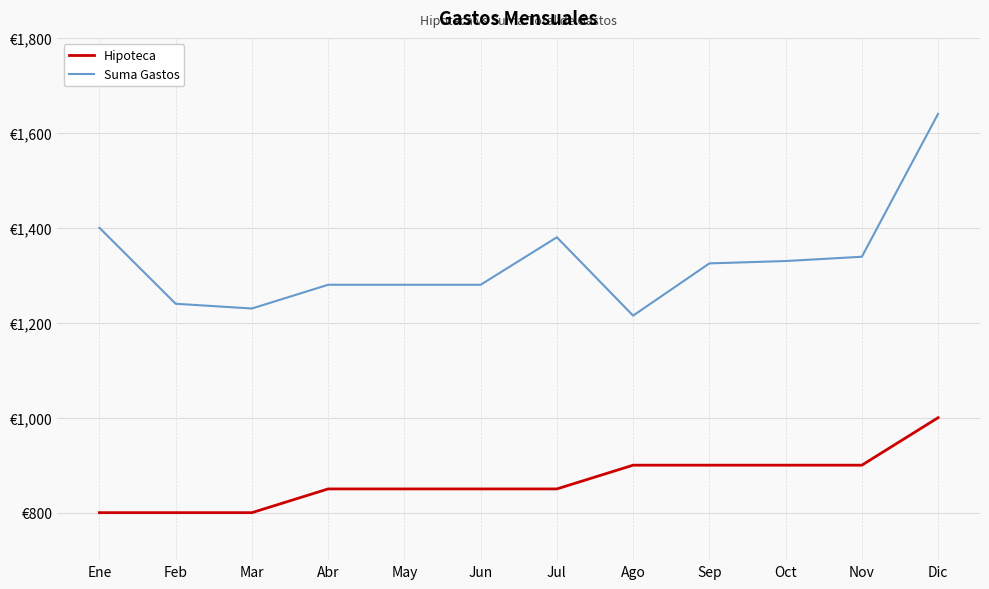

Which series changed the most between May and Jul?

Suma Gastos